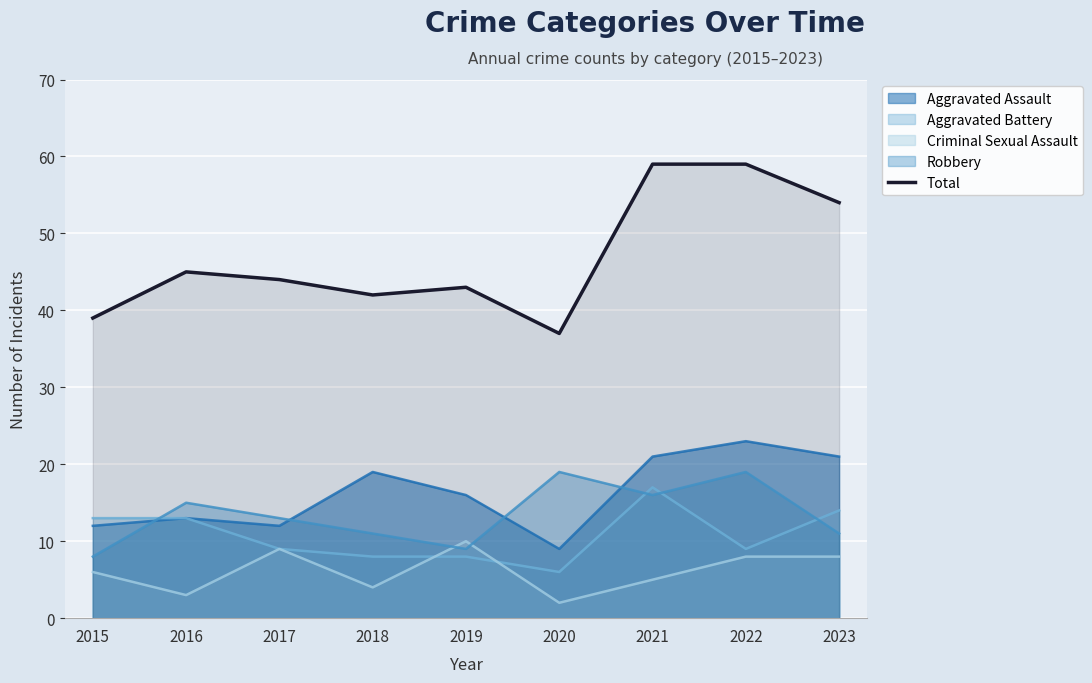

How many data points are above 44?

4